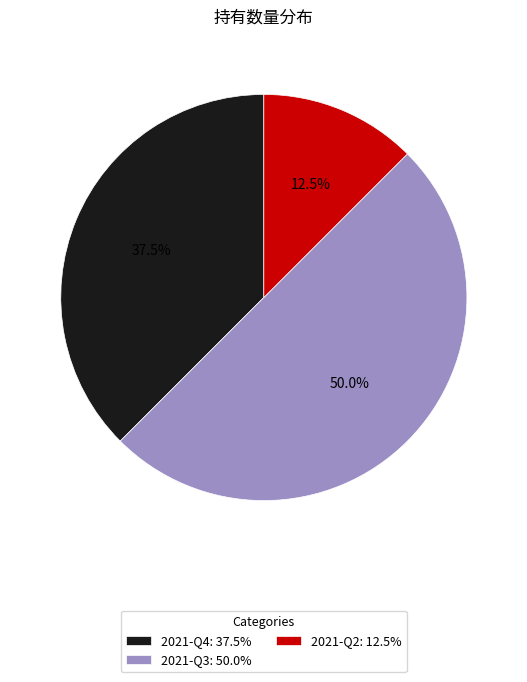

Is 2021-Q2 the majority of the pie?

No